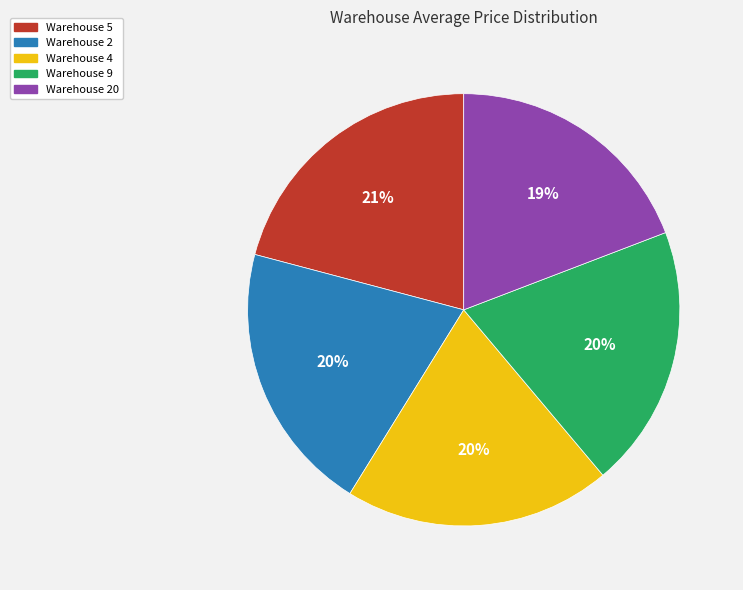

The Warehouse 2 slice represents 20% of the pie. True or false?

True